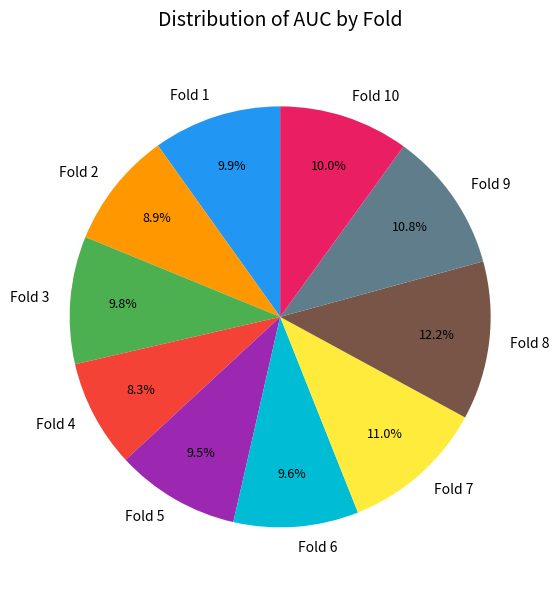

The Fold 3 slice represents 1% of the pie. True or false?

False